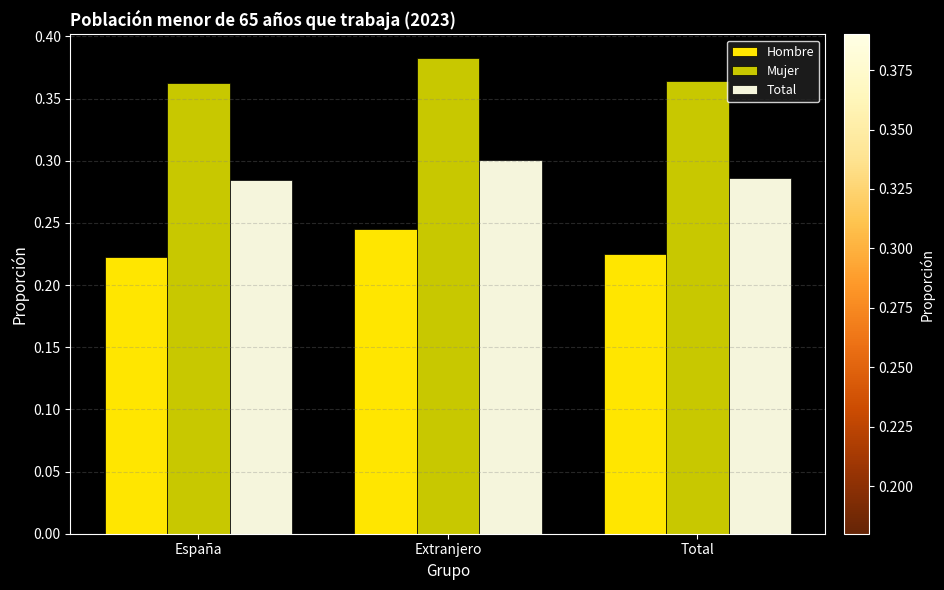

Which label corresponds to the largest value in the chart?

Extranjero